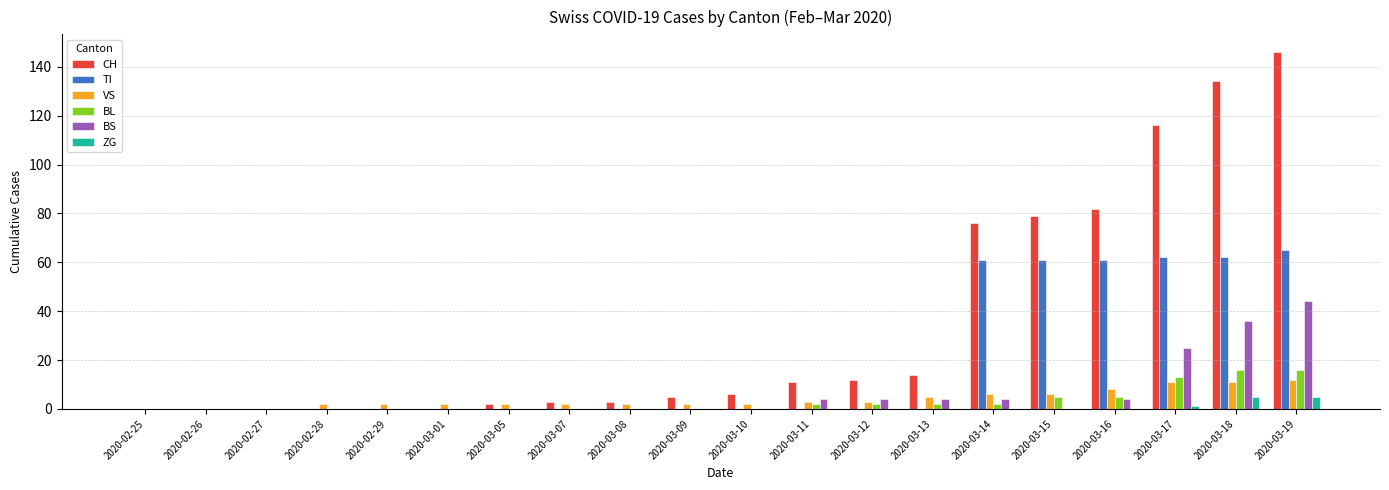

True or false: TI has a value of 61 at 2020-03-16.

True